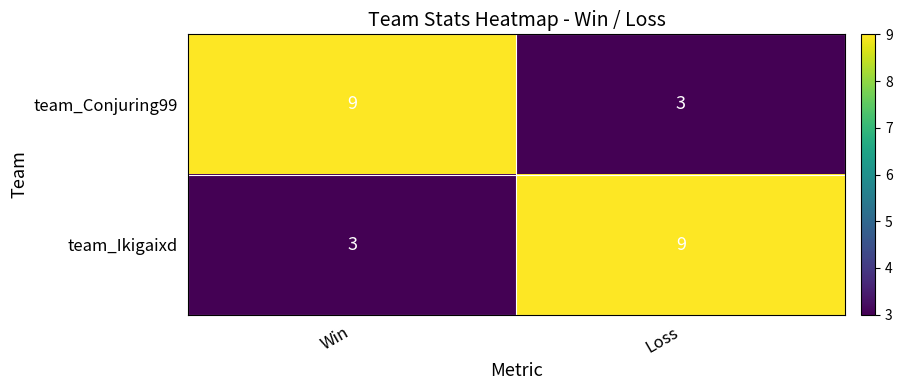

The team_Conjuring99 series shows 15 at Win. True or false?

False